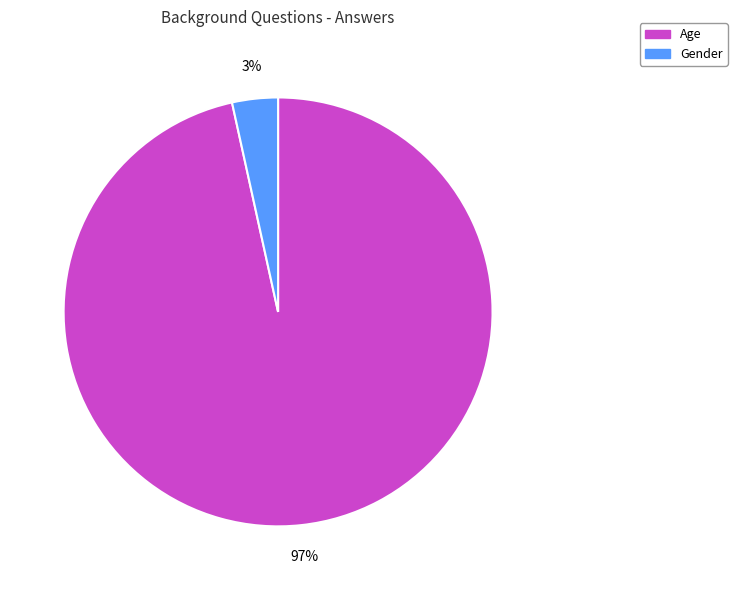

Combined, do Gender and Age account for over 50%?

Yes